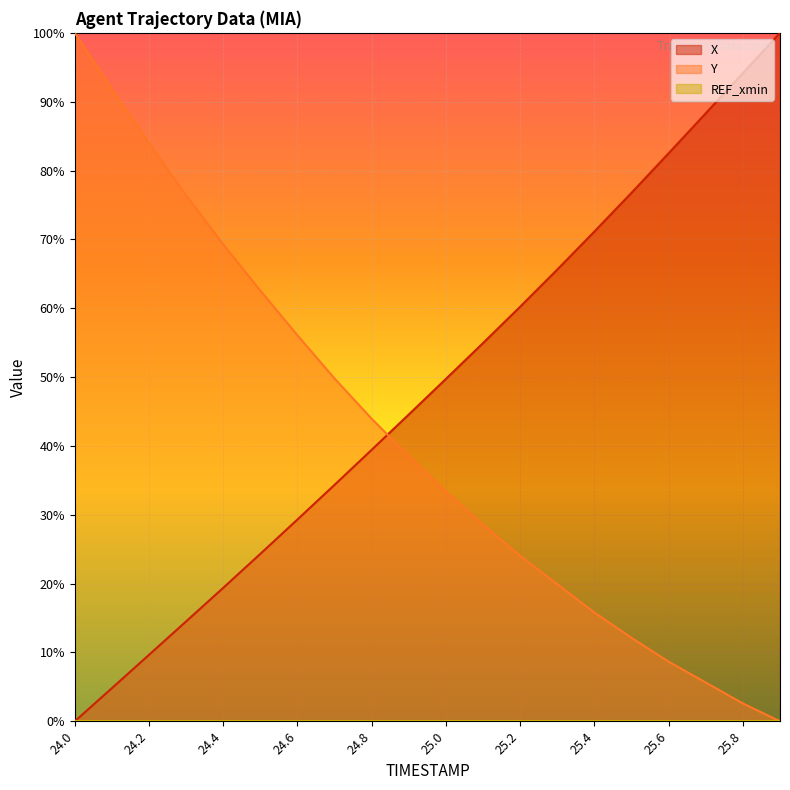

How many intersections are there between X and Y?

1